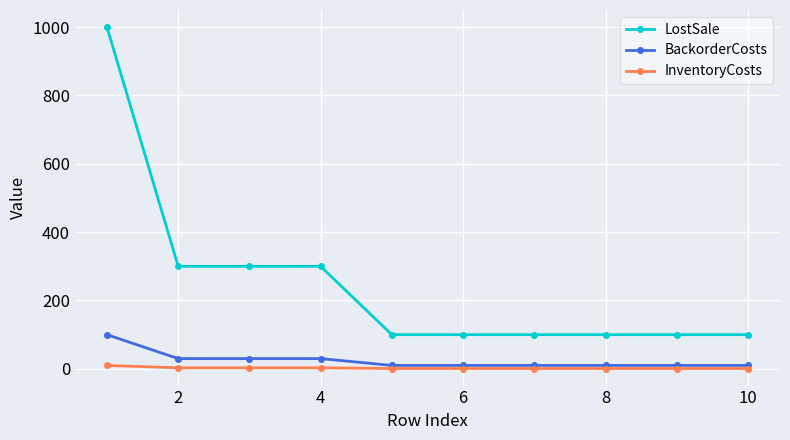

What is the highest value of the BackorderCosts series?

100